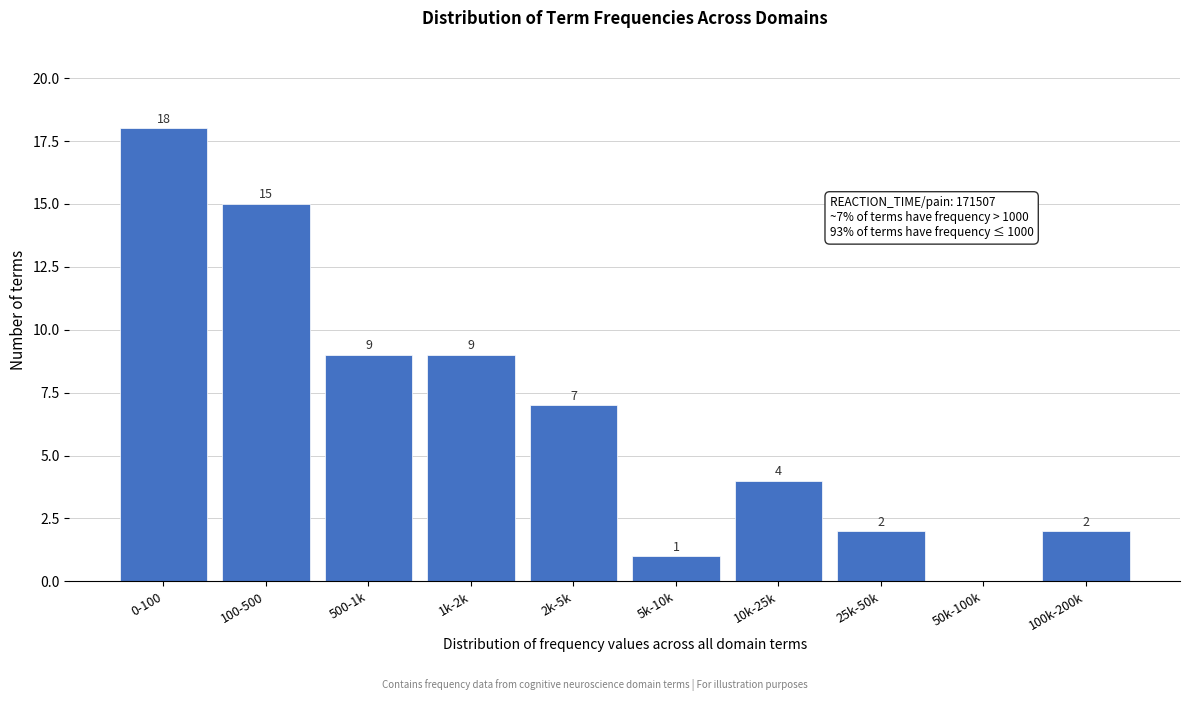

Reading left to right, extract all data points from this chart.

0-100=18	100-500=15	500-1k=9	1k-2k=9	2k-5k=7	5k-10k=1	10k-25k=4	25k-50k=2	50k-100k=0	100k-200k=2